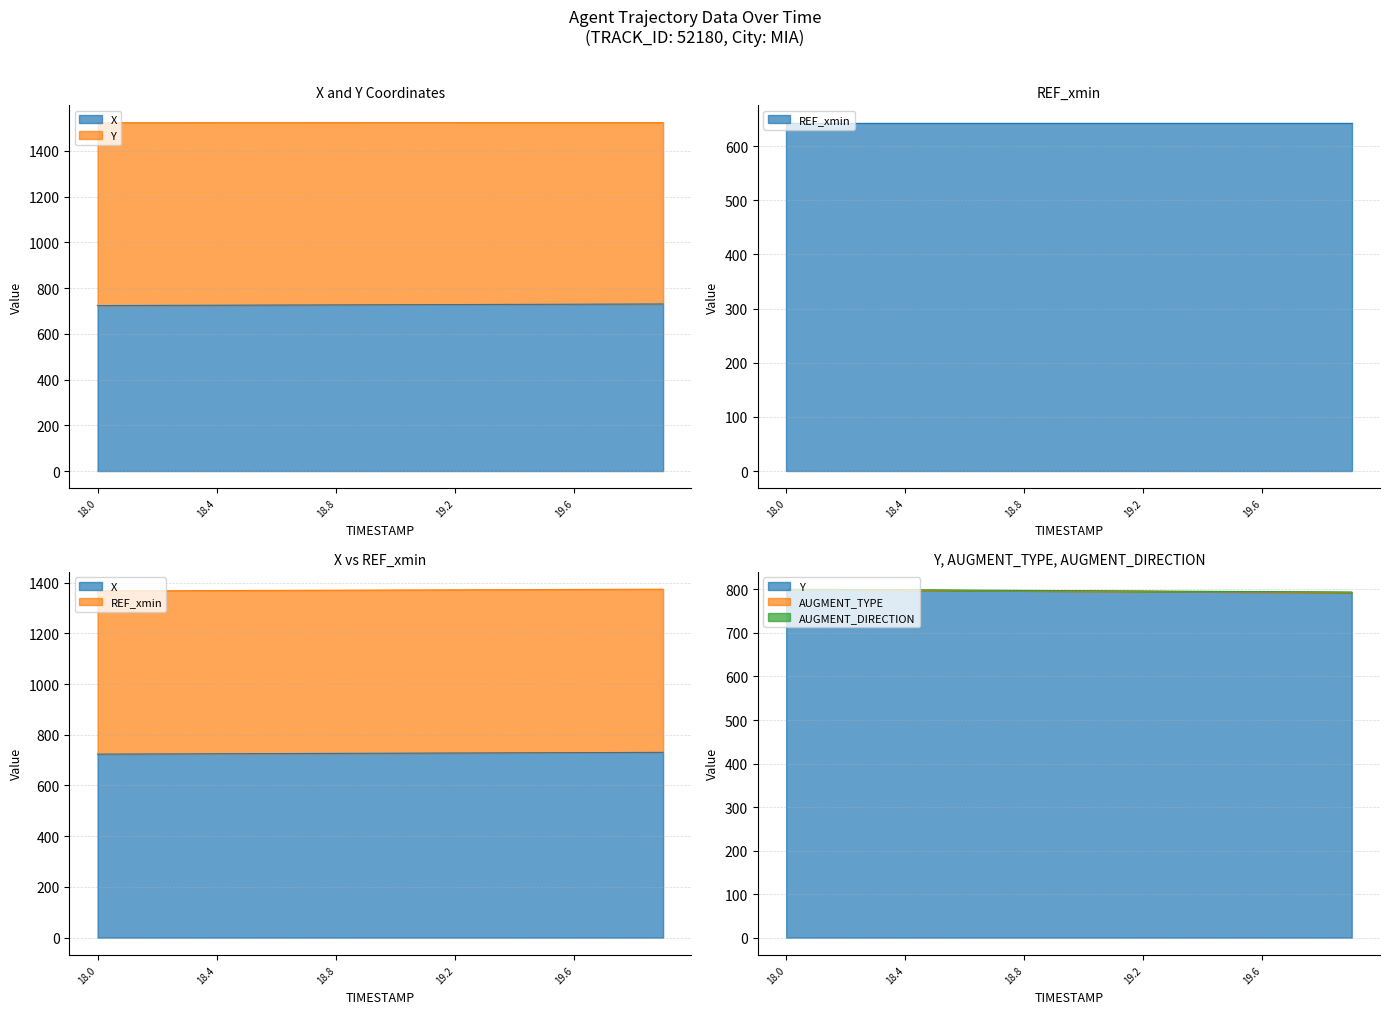

True or false: REF_xmin has a value of 1079.9 at 19.9.

False